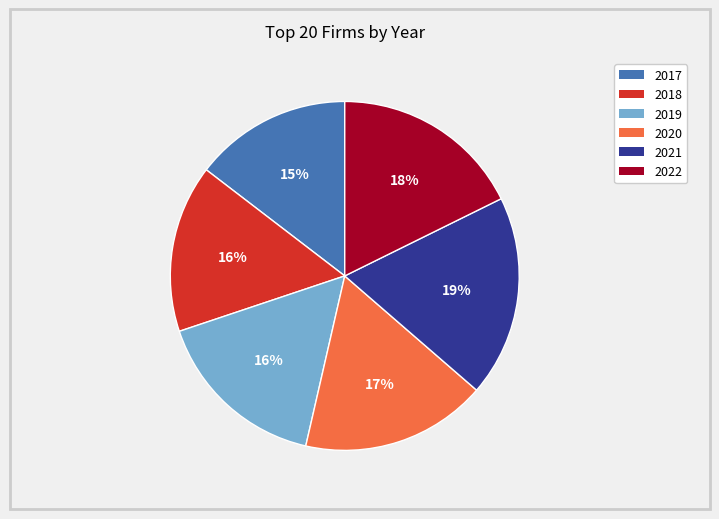

What percentage is the 2017 slice, to the nearest percent?

15%